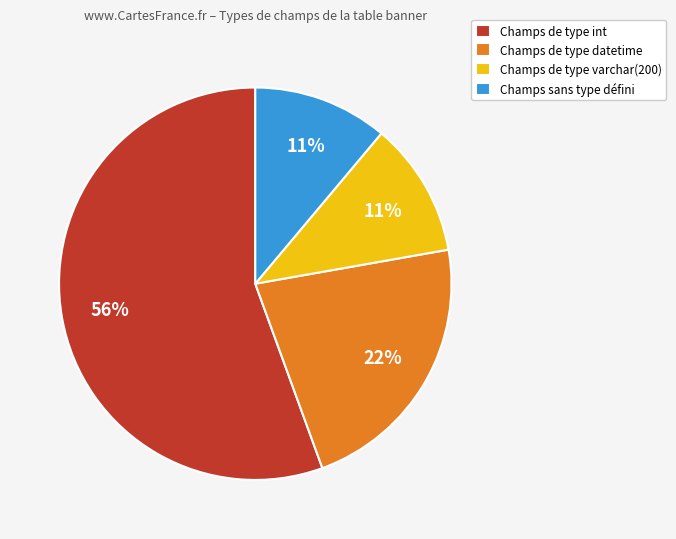

Combined, do Champs de type datetime and Champs de type int account for over 50%?

Yes